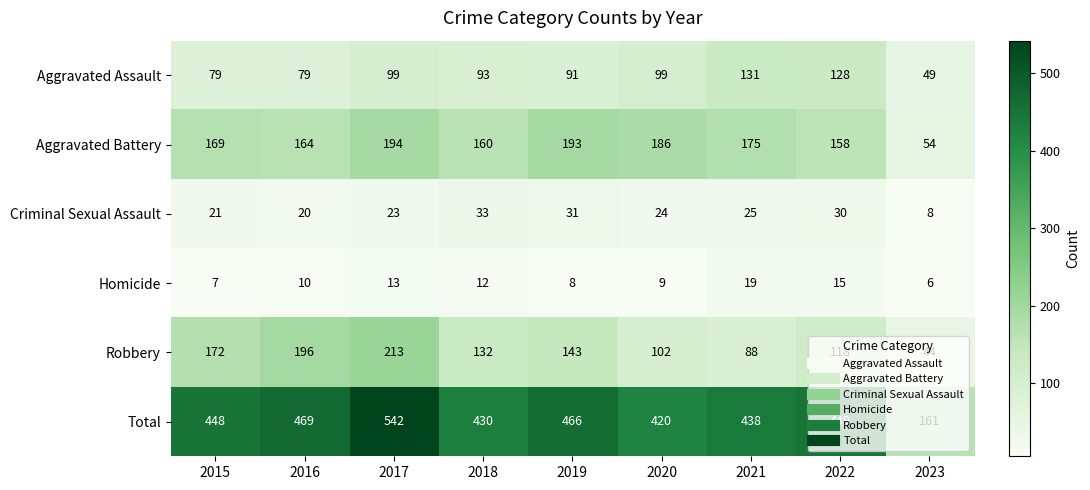

At 2020, list the series in order from largest to smallest.

Total, Aggravated Battery, Robbery, Aggravated Assault, Criminal Sexual Assault, Homicide